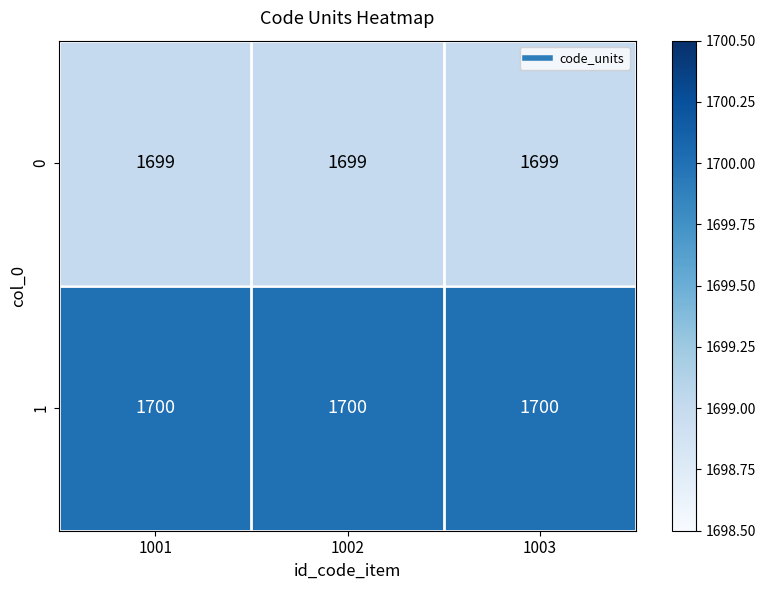

Rank the series at 1002 from highest to lowest value.

1, 0